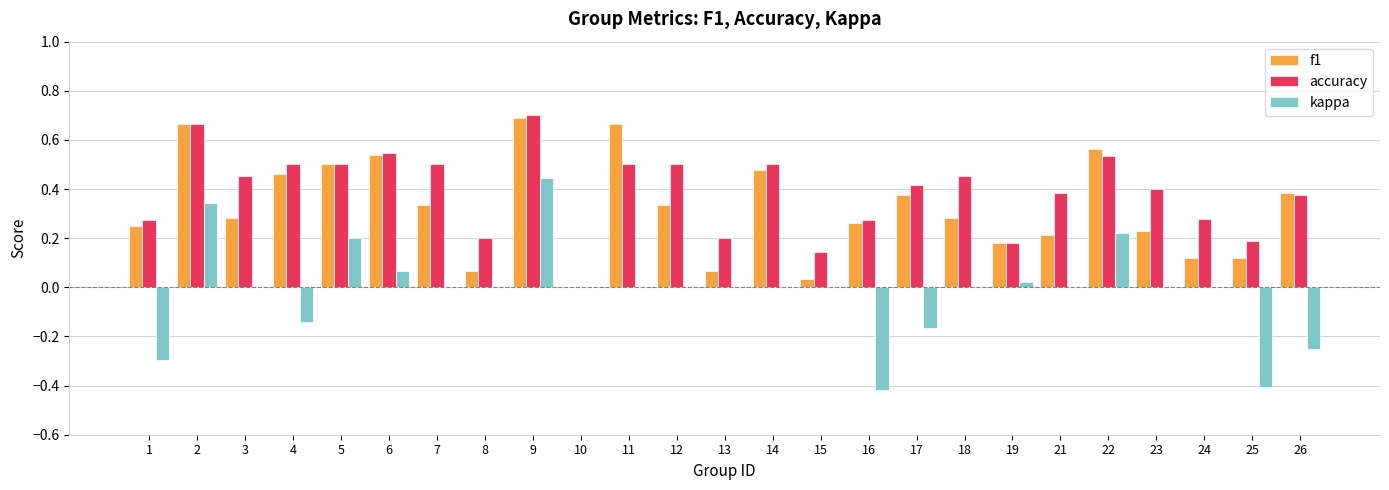

What is the total value across all series at 11?

1.2